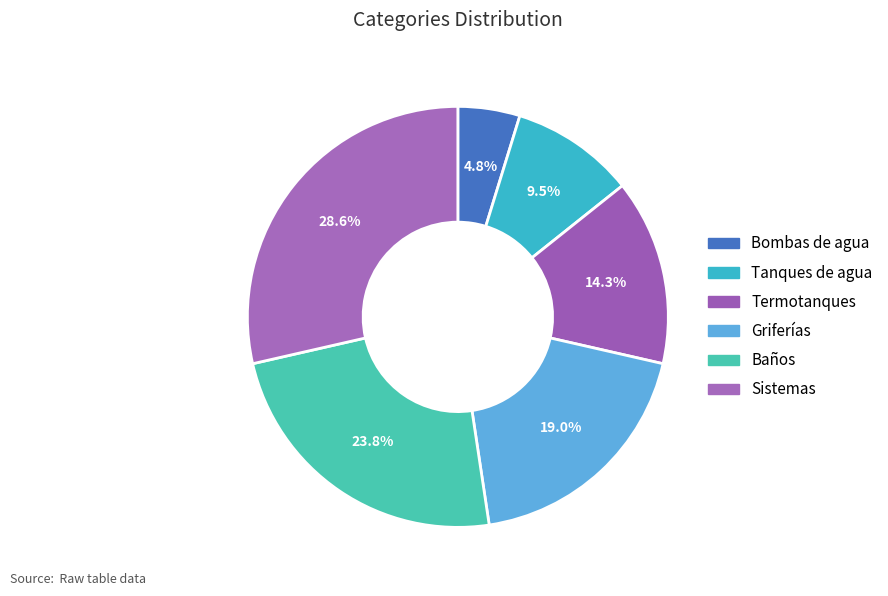

Does any single category account for the majority?

No